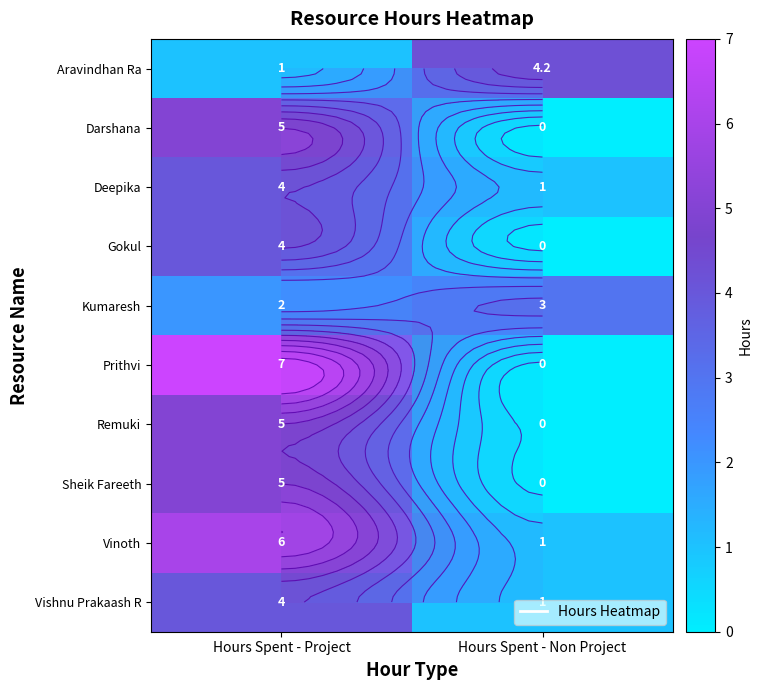

At Hours Spent - Project, list the series in order from smallest to largest.

Aravindhan Ra, Kumaresh, Deepika, Gokul, Vishnu Prakaash R, Darshana, Remuki, Sheik Fareeth, Vinoth, Prithvi